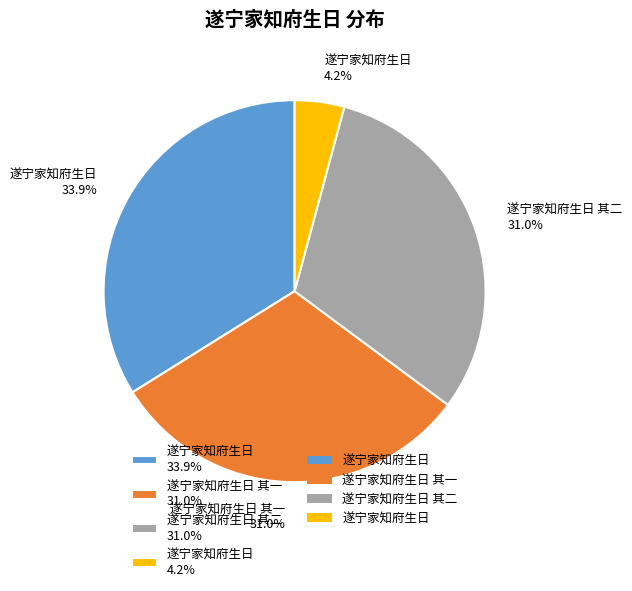

Which category has the biggest portion of the pie?

遂宁家知府生日 33.9%